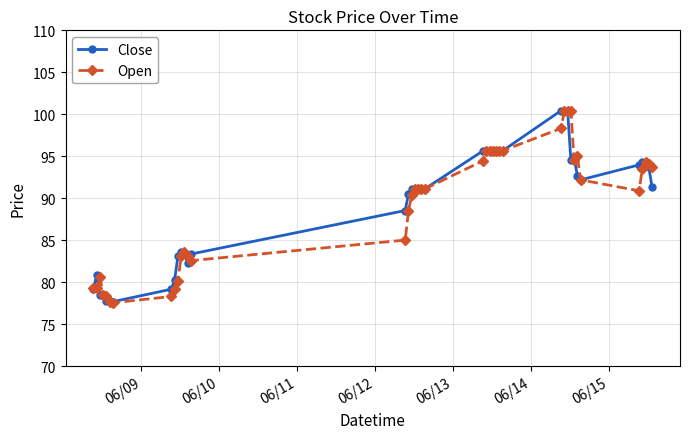

What is the value of the Open point at the 24th from the left?

95.7